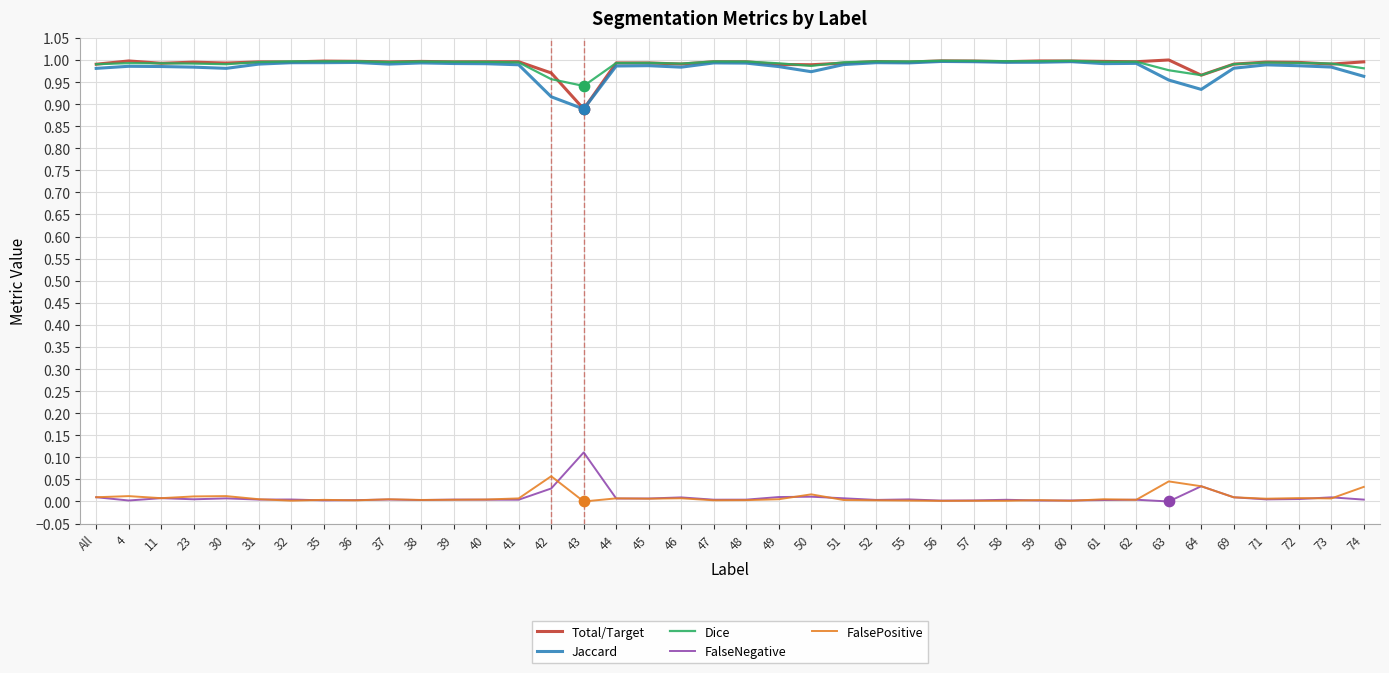

At how many categories does at least one series exceed 0?

40